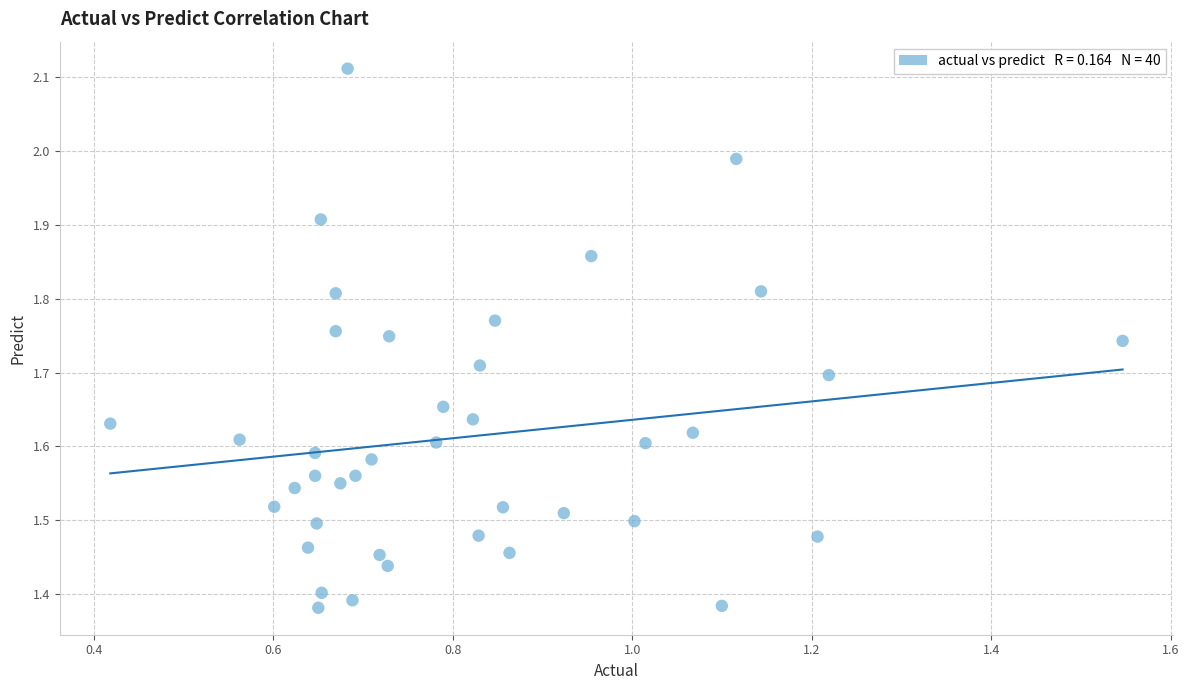

What is the range of X values (max minus min)?

1.1